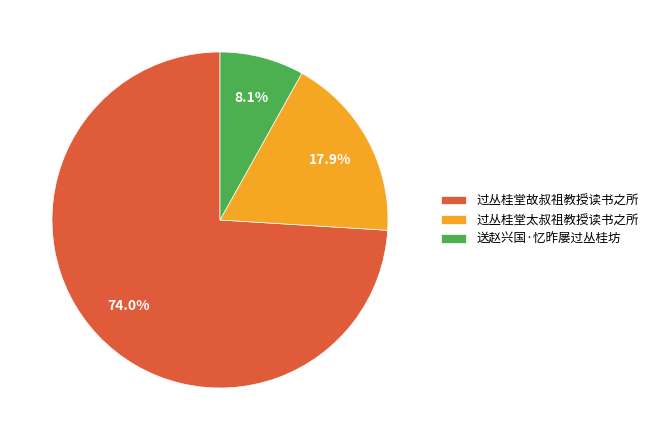

To the nearest percent, what is the combined percentage of 送赵兴国·忆昨屡过丛桂坊 and 过丛桂堂故叔祖教授读书之所?

82%